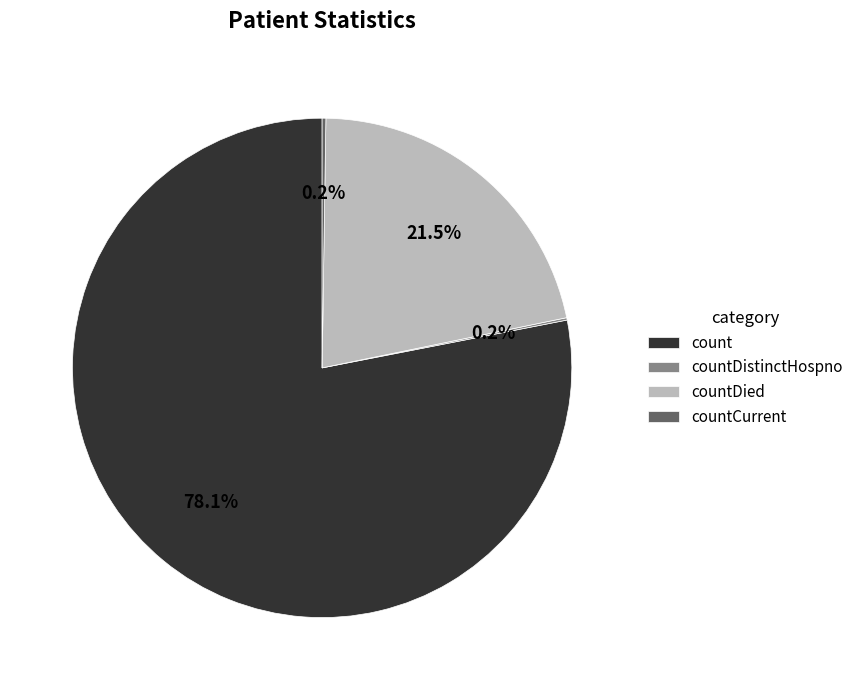

Which category has the biggest portion of the pie?

count